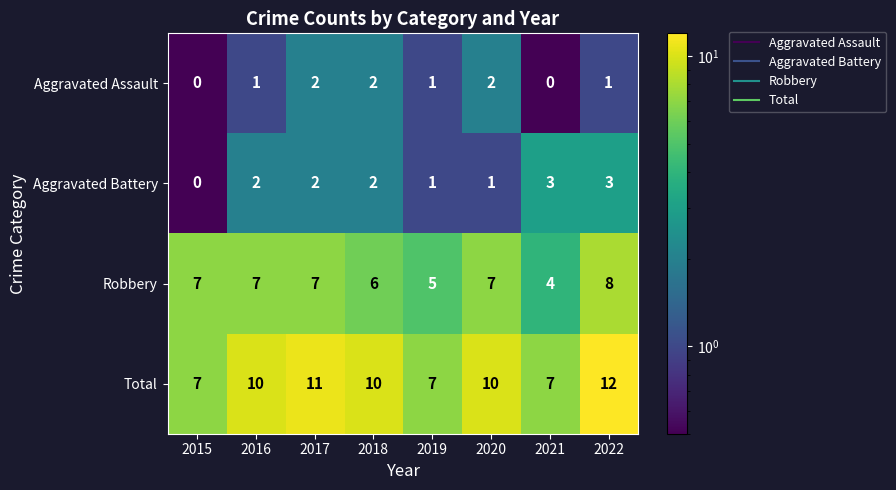

Rank the series at 2022 from lowest to highest value.

Aggravated Assault, Aggravated Battery, Robbery, Total